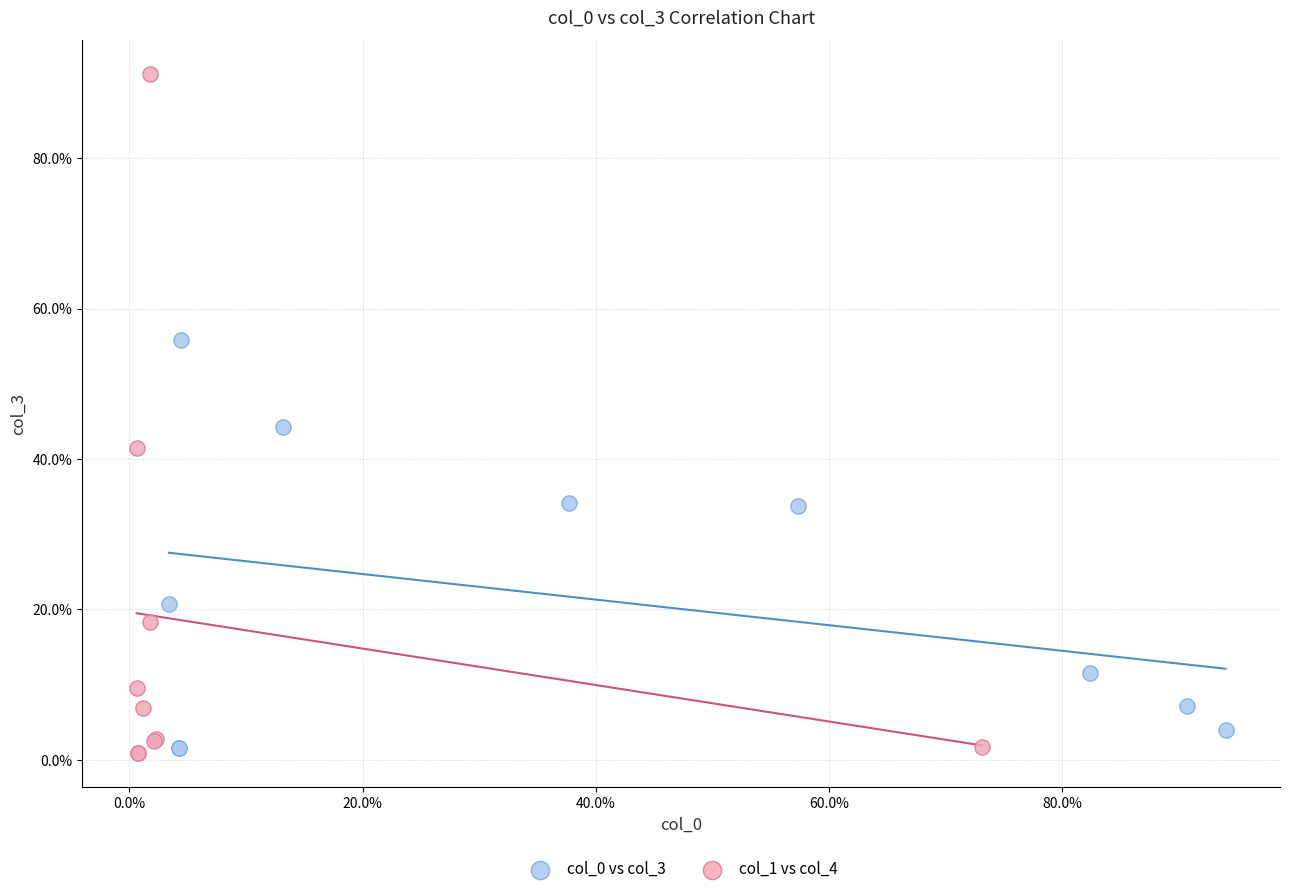

Which series reaches the maximum Y coordinate?

col_1 vs col_4